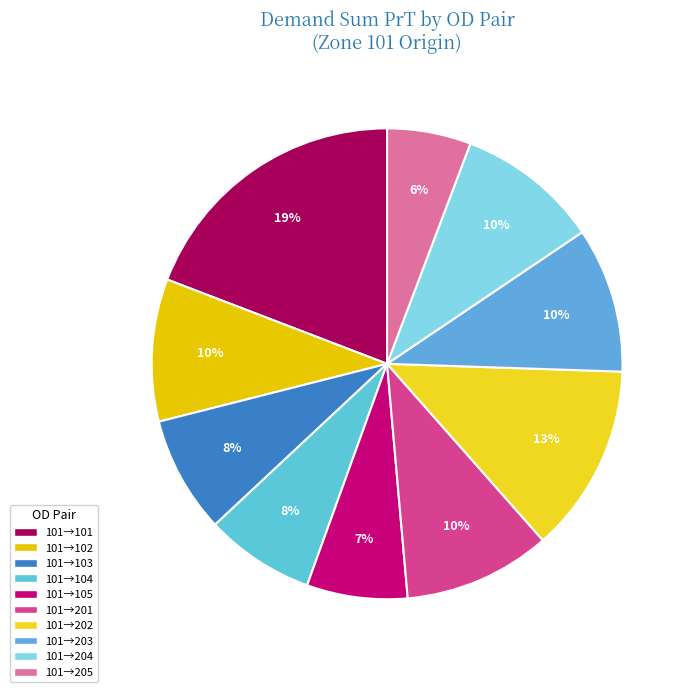

Which category has the smallest portion of the pie?

101→205